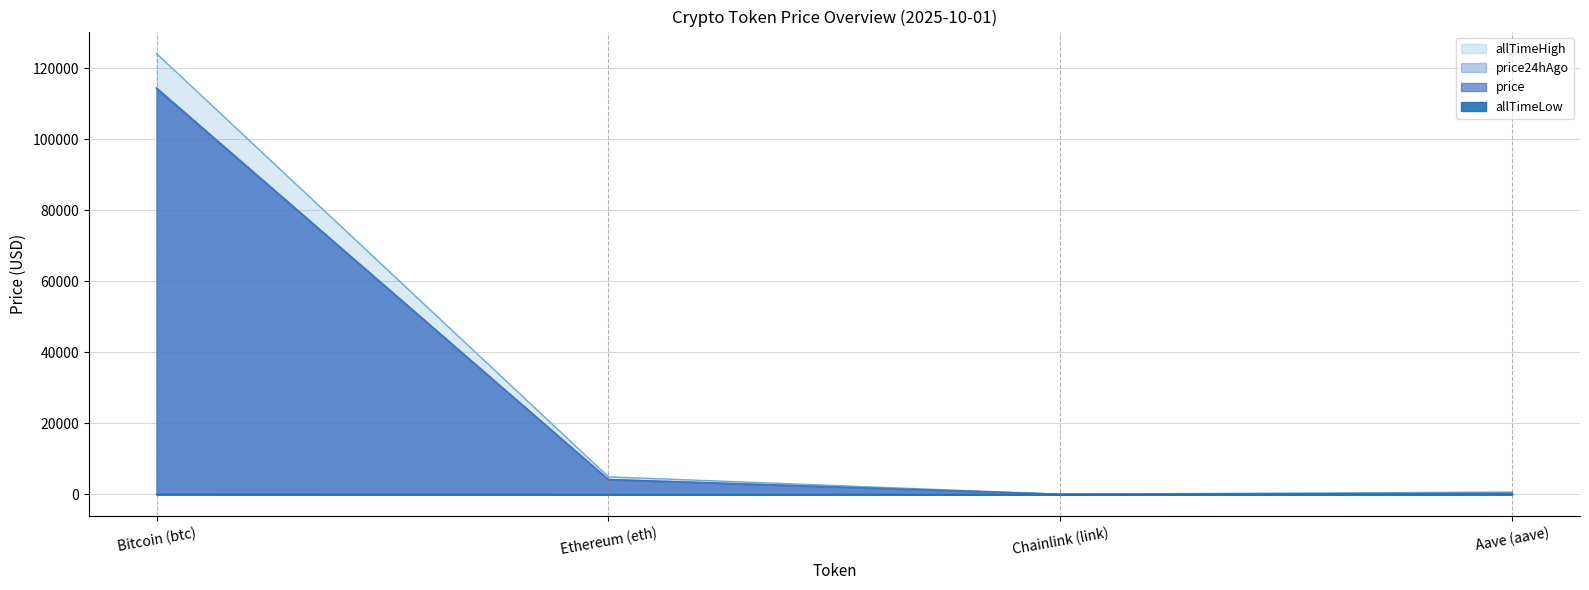

What is the sum of the allTimeLow values at Ethereum (eth) and Chainlink (link)?

0.6